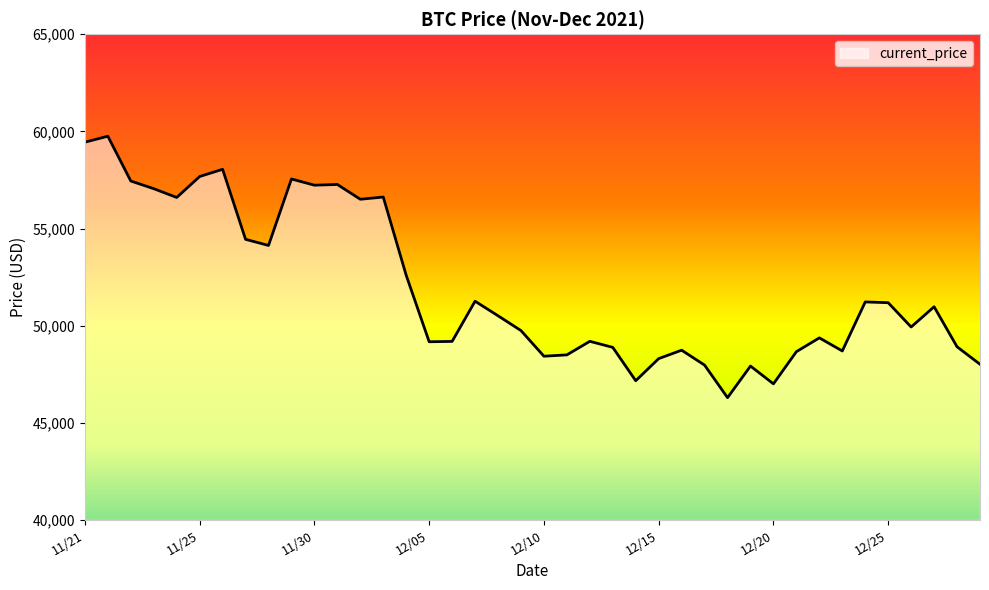

What is the smallest value displayed?

46296